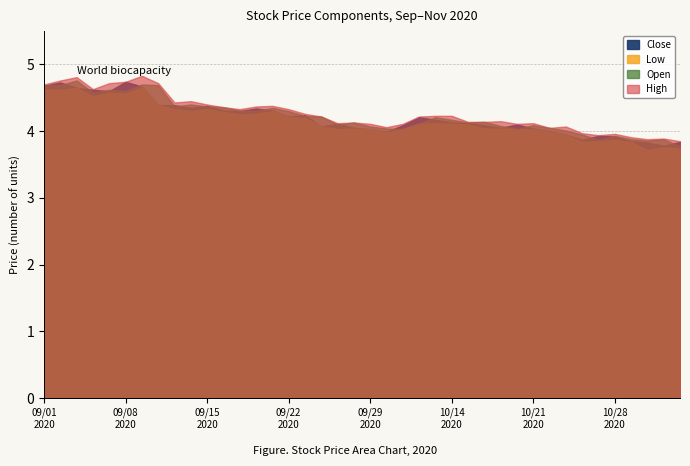

Reading right to left, transcribe all the data shown in this chart.

Open: 20201103=3.8	20201102=3.9	20201030=3.9	20201029=3.9	20201028=3.9	20201027=3.9	20201026=4.0	20201023=4.0	20201022=4.0	20201021=4.1	20201020=4.0	20201019=4.1	20201016=4.1	20201015=4.1	20201014=4.2	20201013=4.2	20201012=4.1	20201009=4.0	20200930=4.0	20200929=4.1	20200928=4.1	20200925=4.1	20200924=4.2	20200923=4.2	20200922=4.3	20200921=4.3	20200918=4.3	20200917=4.3	20200916=4.4	20200915=4.4	20200914=4.4	20200911=4.4	20200910=4.7	20200909=4.7	20200908=4.6	20200907=4.6	20200904=4.6	20200903=4.8	20200902=4.7	20200901=4.7
High: 20201103=3.9	20201102=3.9	20201030=3.9	20201029=3.9	20201028=4.0	20201027=3.9	20201026=4.0	20201023=4.1	20201022=4.0	20201021=4.1	20201020=4.1	20201019=4.2	20201016=4.1	20201015=4.1	20201014=4.2	20201013=4.2	20201012=4.2	20201009=4.1	20200930=4.1	20200929=4.1	20200928=4.1	20200925=4.1	20200924=4.2	20200923=4.3	20200922=4.3	20200921=4.4	20200918=4.4	20200917=4.3	20200916=4.4	20200915=4.4	20200914=4.5	20200911=4.4	20200910=4.7	20200909=4.8	20200908=4.7	20200907=4.7	20200904=4.6	20200903=4.8	20200902=4.8	20200901=4.7
Low: 20201103=3.7	20201102=3.8	20201030=3.7	20201029=3.8	20201028=3.9	20201027=3.9	20201026=3.8	20201023=4.0	20201022=4.0	20201021=4.0	20201020=4.0	20201019=4.0	20201016=4.0	20201015=4.1	20201014=4.1	20201013=4.1	20201012=4.1	20201009=4.0	20200930=4.0	20200929=4.0	20200928=4.0	20200925=4.0	20200924=4.1	20200923=4.2	20200922=4.2	20200921=4.3	20200918=4.3	20200917=4.2	20200916=4.3	20200915=4.3	20200914=4.3	20200911=4.3	20200910=4.4	20200909=4.7	20200908=4.6	20200907=4.6	20200904=4.5	20200903=4.7	20200902=4.6	20200901=4.6
Close: 20201103=3.8	20201102=3.8	20201030=3.8	20201029=3.9	20201028=3.9	20201027=3.9	20201026=3.9	20201023=4.0	20201022=4.0	20201021=4.0	20201020=4.1	20201019=4.0	20201016=4.1	20201015=4.1	20201014=4.1	20201013=4.2	20201012=4.2	20201009=4.1	20200930=4.0	20200929=4.0	20200928=4.0	20200925=4.1	20200924=4.1	20200923=4.2	20200922=4.2	20200921=4.3	20200918=4.3	20200917=4.3	20200916=4.3	20200915=4.4	20200914=4.3	20200911=4.4	20200910=4.4	20200909=4.7	20200908=4.7	20200907=4.6	20200904=4.6	20200903=4.7	20200902=4.7	20200901=4.7